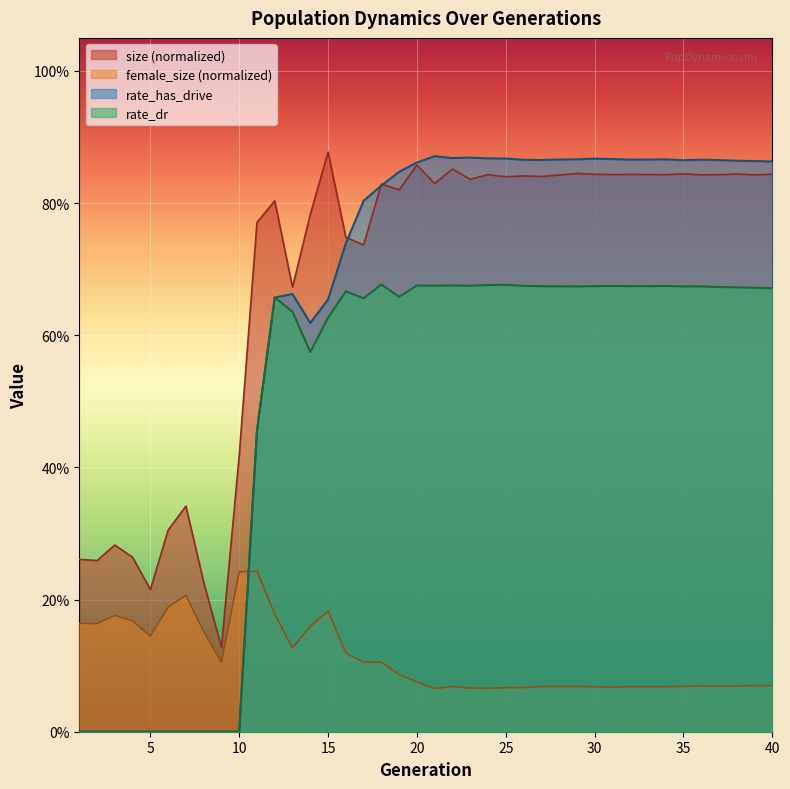

Reading right to left, what are all the values shown in this chart?

size: 0.8	0.8	0.8	0.8	0.8	0.8	0.8	0.8	0.8	0.8	0.8	0.8	0.8	0.8	0.8	0.8	0.8	0.8	0.9	0.8	0.9	0.8	0.8	0.7	0.7	0.9	0.8	0.7	0.8	0.8	0.4	0.1	0.2	0.3	0.3	0.2	0.3	0.3	0.3	0.3
female_size: 0.1	0.1	0.1	0.1	0.1	0.1	0.1	0.1	0.1	0.1	0.1	0.1	0.1	0.1	0.1	0.1	0.1	0.1	0.1	0.1	0.1	0.1	0.1	0.1	0.1	0.2	0.2	0.1	0.2	0.2	0.2	0.1	0.2	0.2	0.2	0.1	0.2	0.2	0.2	0.2
rate_dr: 0.7	0.7	0.7	0.7	0.7	0.7	0.7	0.7	0.7	0.7	0.7	0.7	0.7	0.7	0.7	0.7	0.7	0.7	0.7	0.7	0.7	0.7	0.7	0.7	0.7	0.6	0.6	0.6	0.7	0.5	0.0	0.0	0.0	0.0	0.0	0.0	0.0	0.0	0.0	0.0
rate_has_drive: 0.9	0.9	0.9	0.9	0.9	0.9	0.9	0.9	0.9	0.9	0.9	0.9	0.9	0.9	0.9	0.9	0.9	0.9	0.9	0.9	0.9	0.8	0.8	0.8	0.7	0.7	0.6	0.7	0.7	0.5	0.0	0.0	0.0	0.0	0.0	0.0	0.0	0.0	0.0	0.0